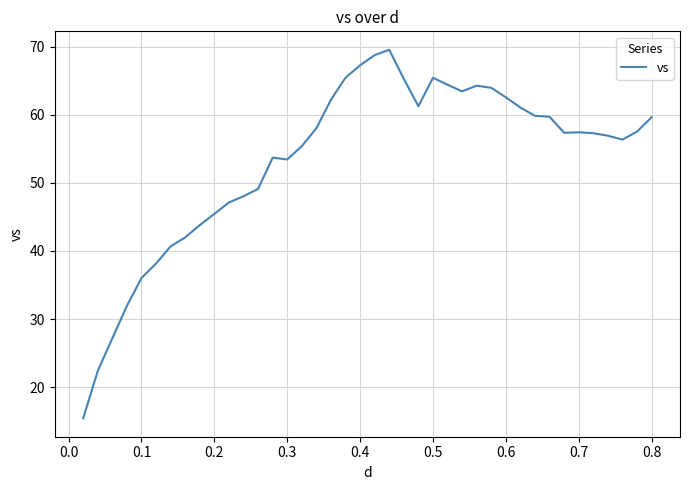

What is the minimum value shown in the chart?

15.4